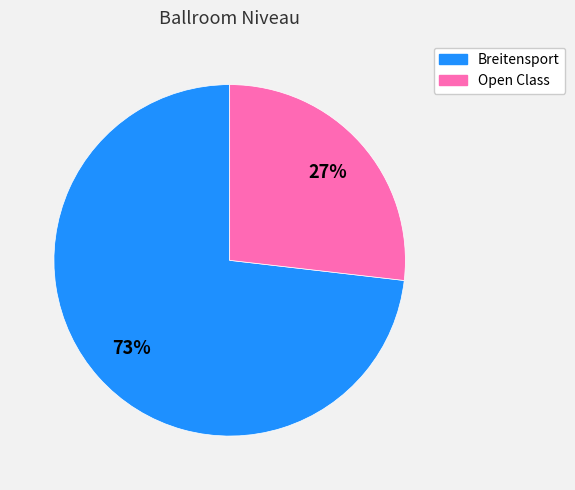

To the nearest percent, what is the difference between the largest and smallest slice percentages?

46%